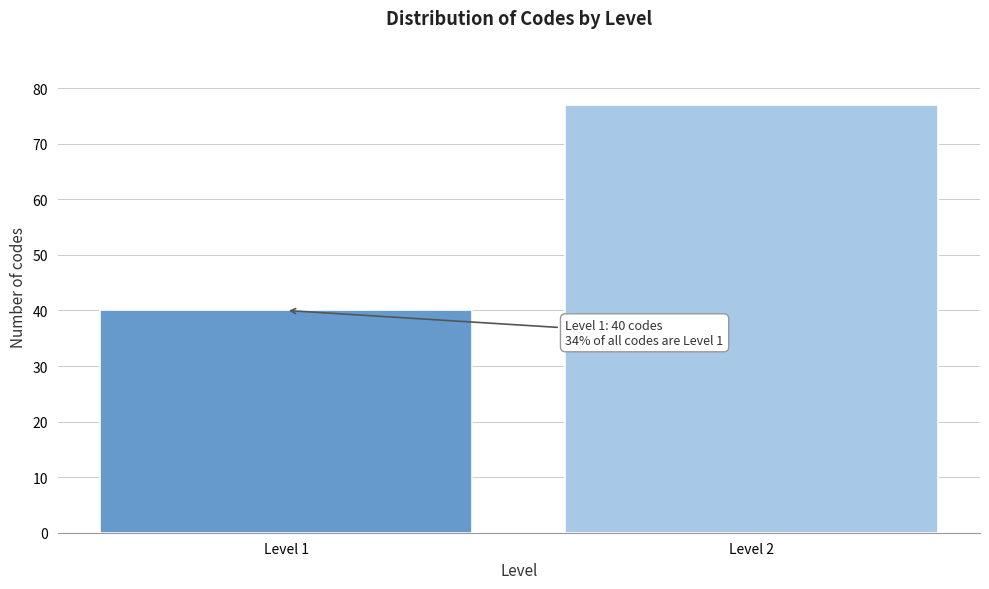

Reading left to right, list all the values displayed in this chart.

40	77